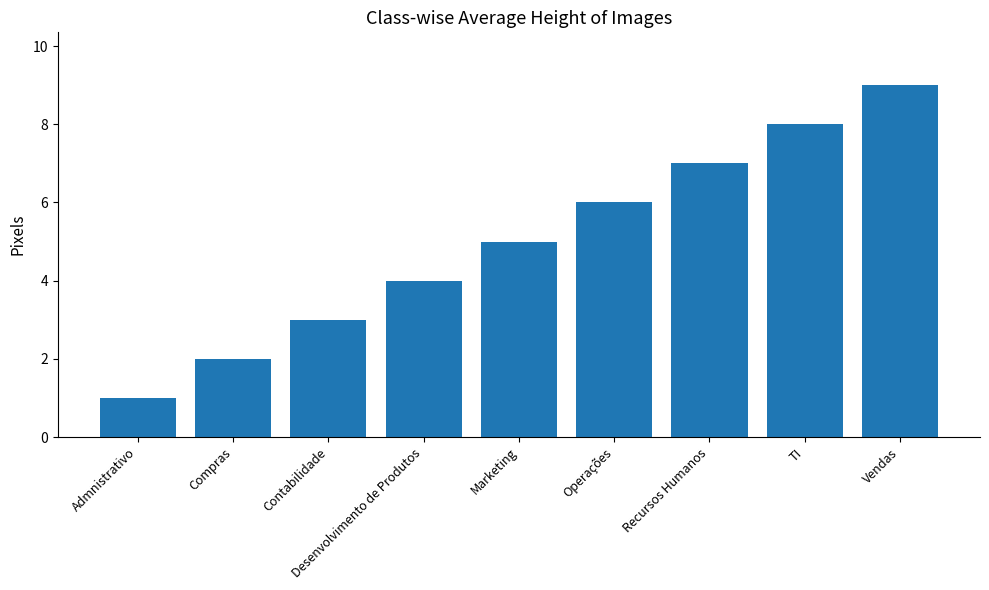

What is the average value?

5